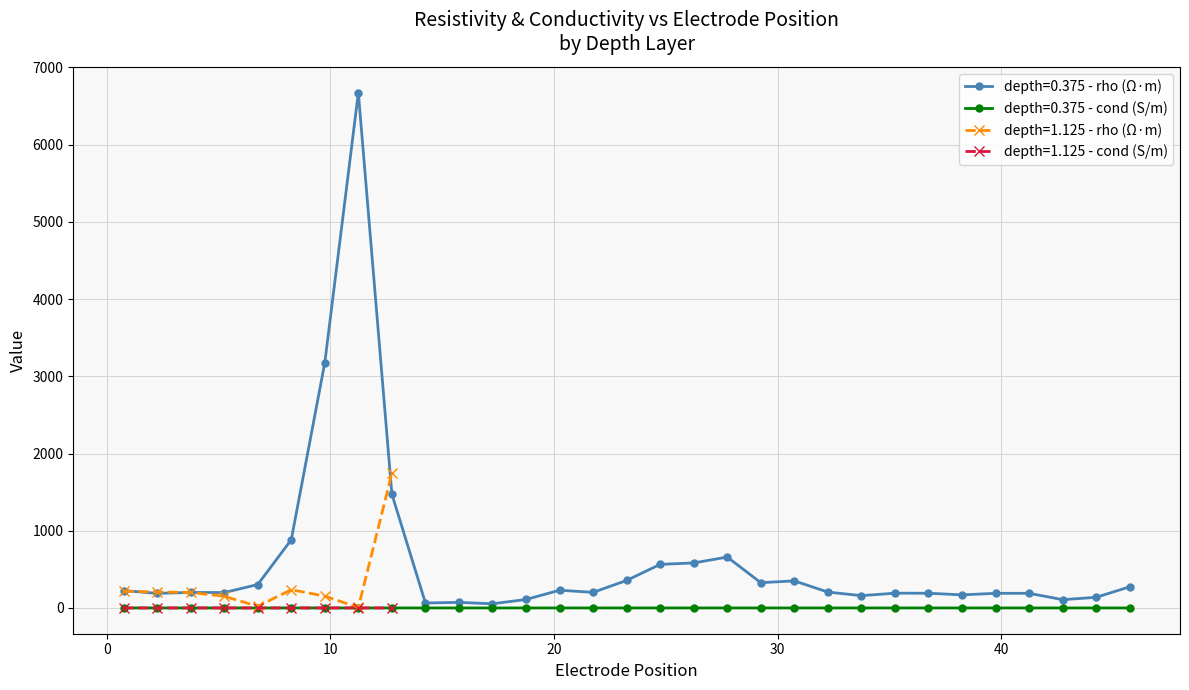

How many interior local peaks does the depth=0.375 - cond series have?

9